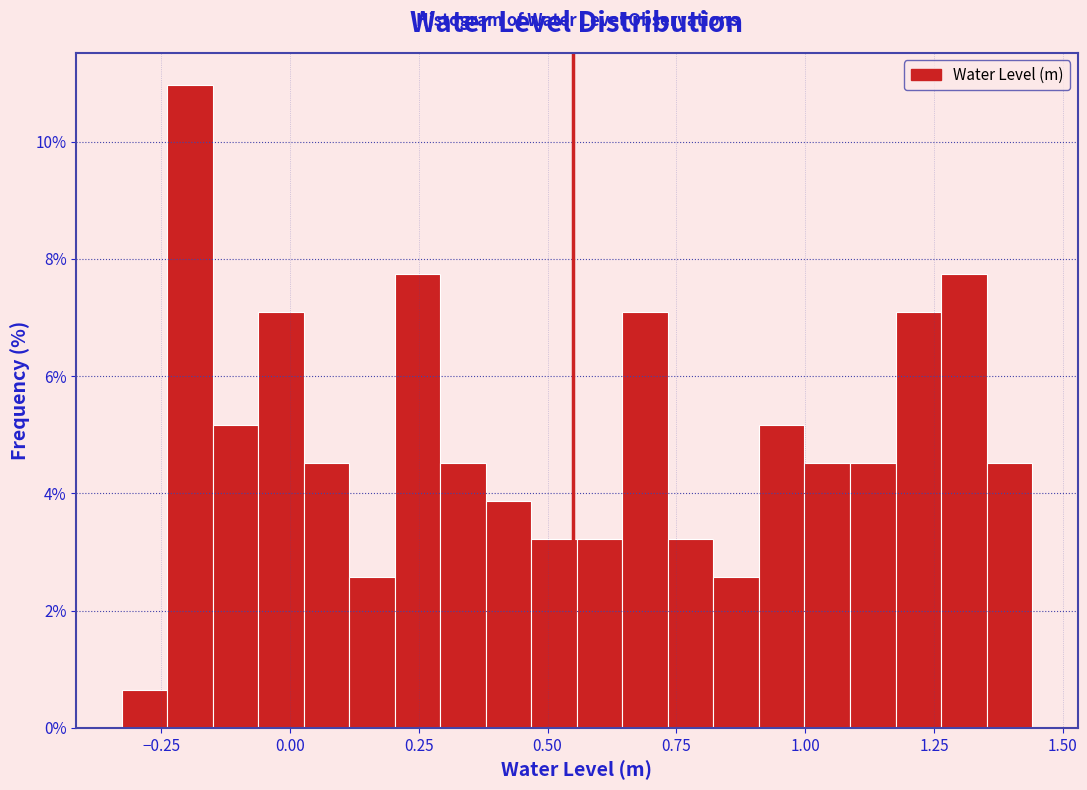

Read against the x-axis, roughly where is the centre of the tallest bar?

-0.20